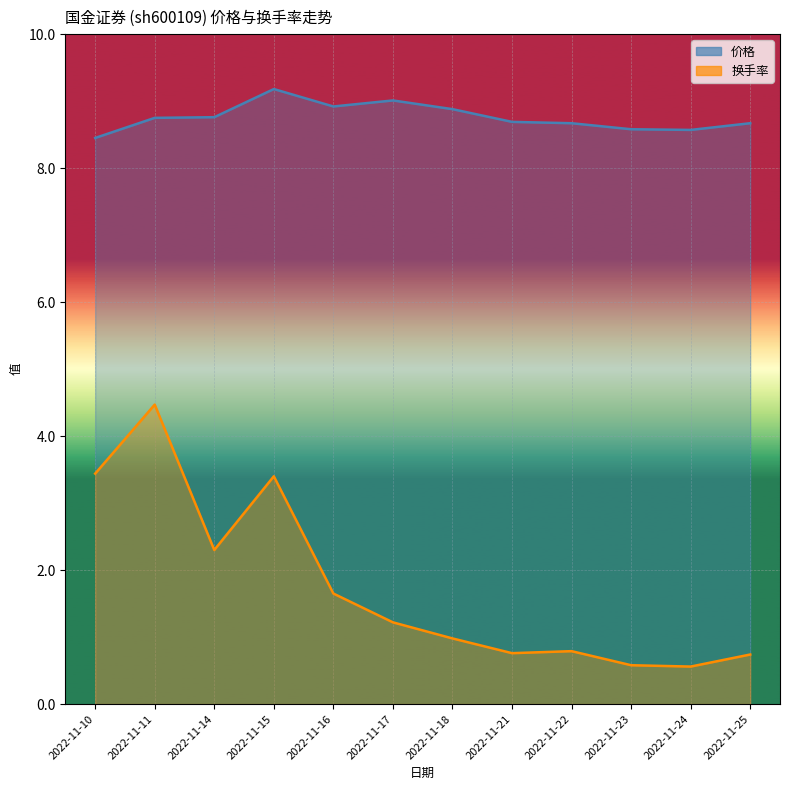

Which series has the largest total across all categories?

价格